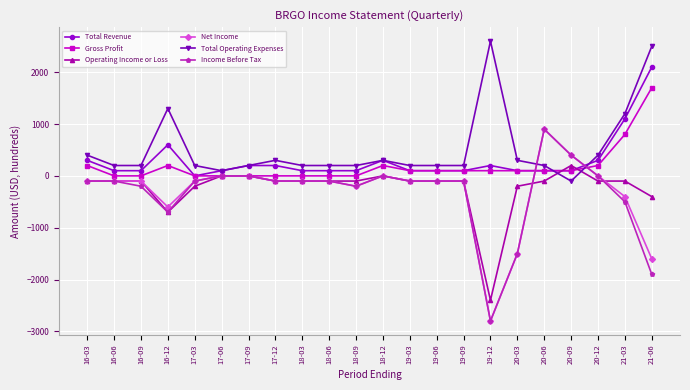

At which category is the sum across all series the highest?

21-06